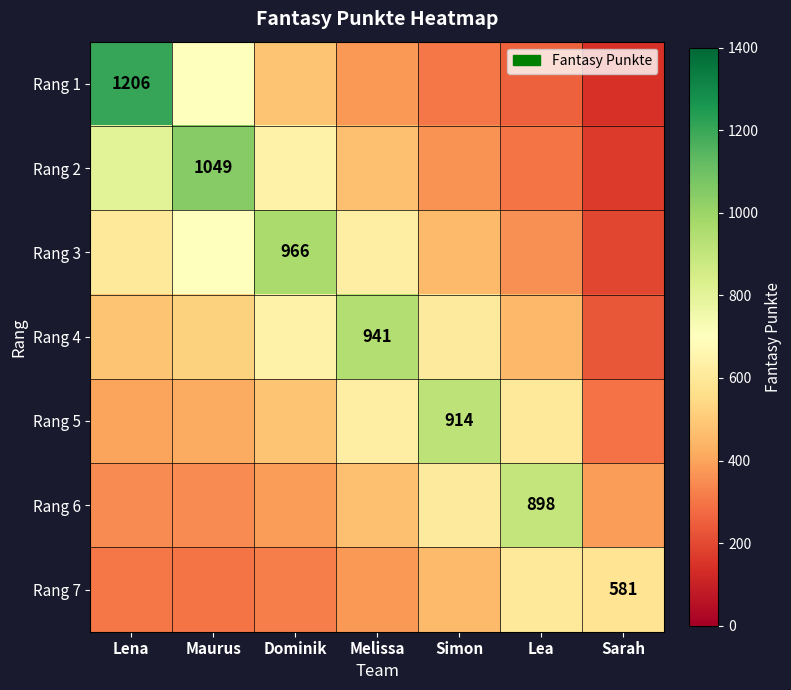

Which series changed the most between Dominik and Sarah?

Rang 3